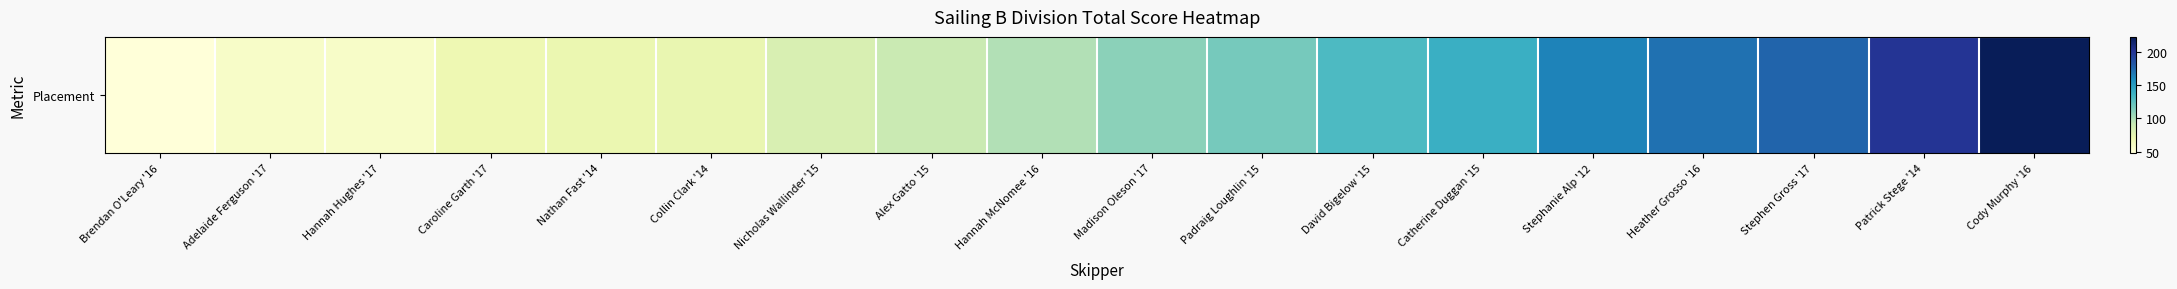

What is the ratio of the value at Nathan Fast '14 to the value at Hannah Hughes '17?

1.2